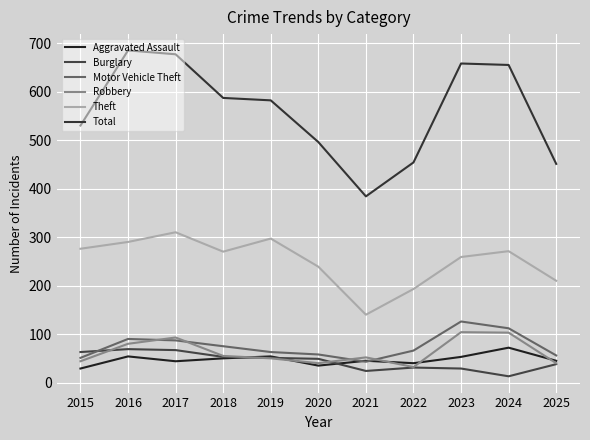

How many lines are shown in the chart?

6